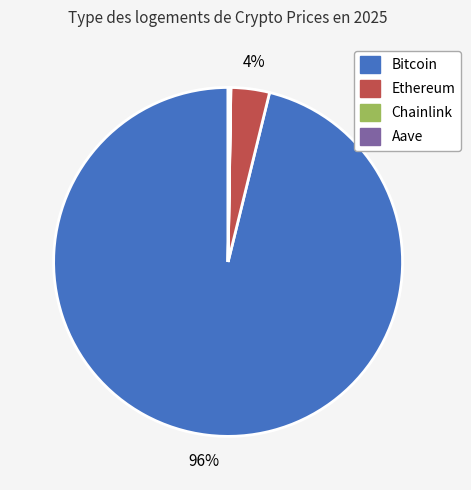

Do Bitcoin and Ethereum together represent more than half of the pie?

Yes